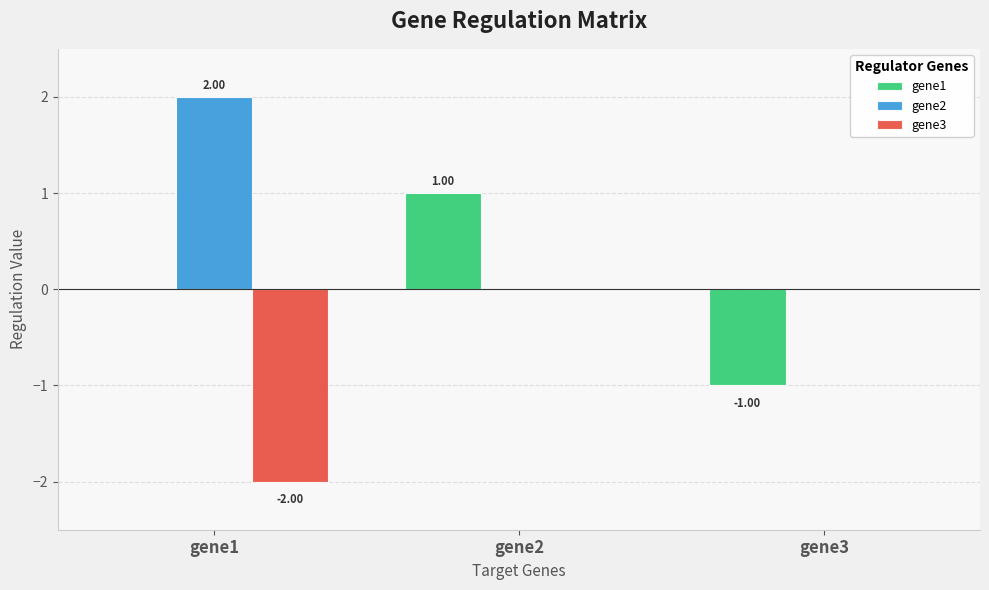

Which series has the largest total across all categories?

gene2